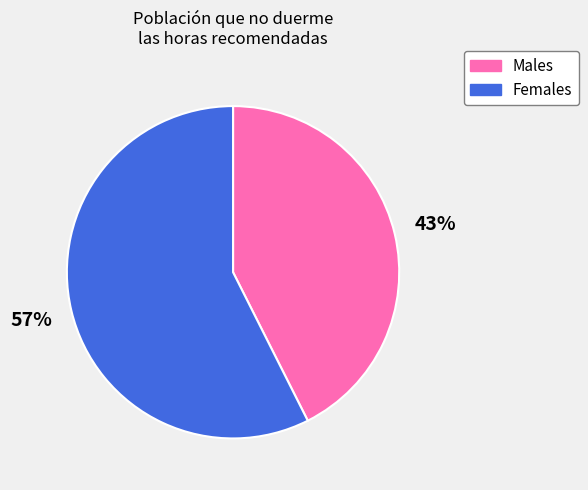

Is there a majority slice in this chart?

Yes